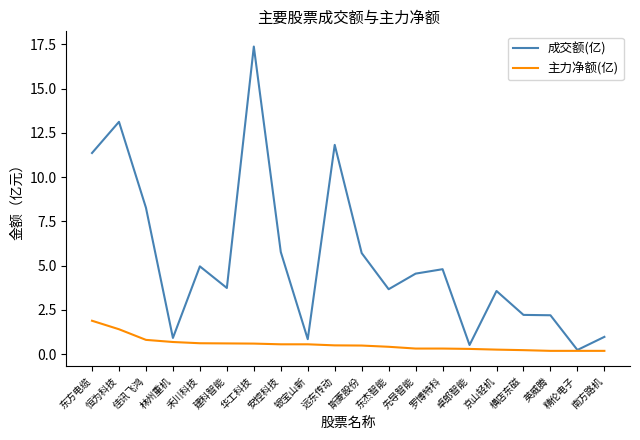

List the series in order of their overall mean, highest first.

成交额(亿), 主力净额(亿)